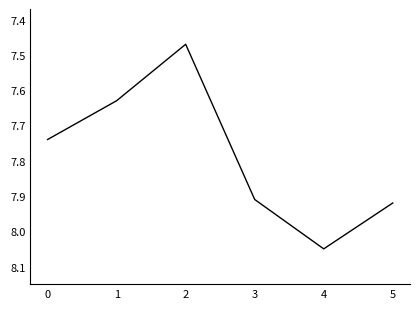

The chart shows a value of 14.2 at 3. True or false?

False